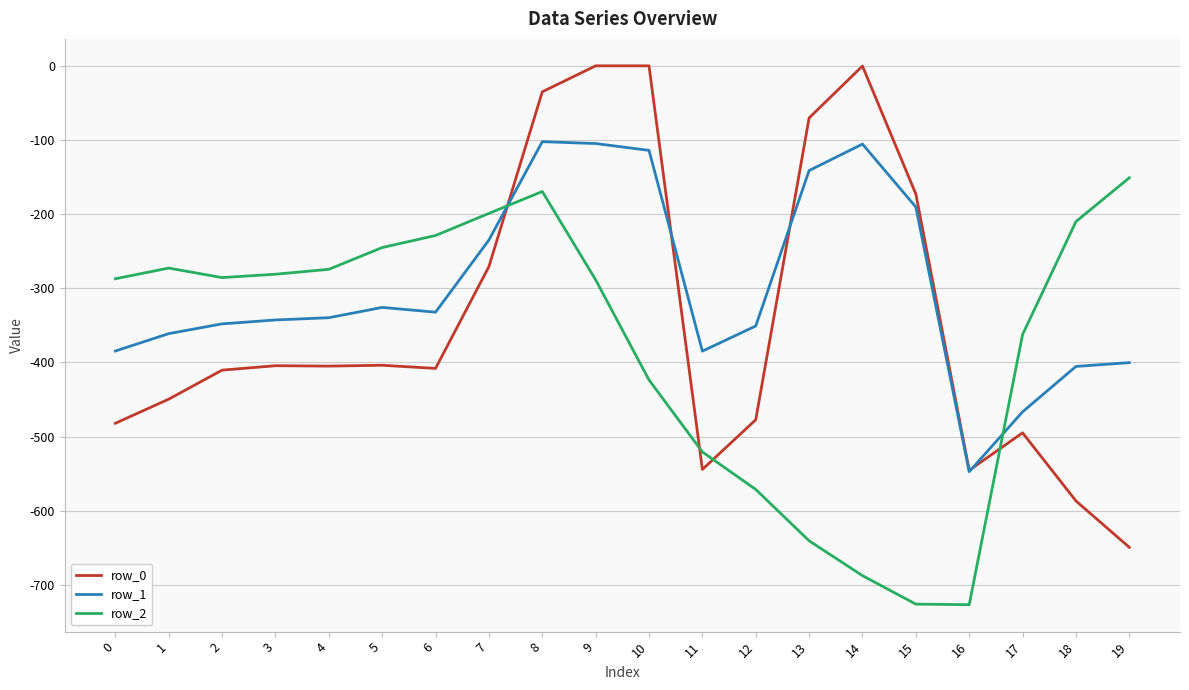

What is the minimum value shown in the chart?

-726.6